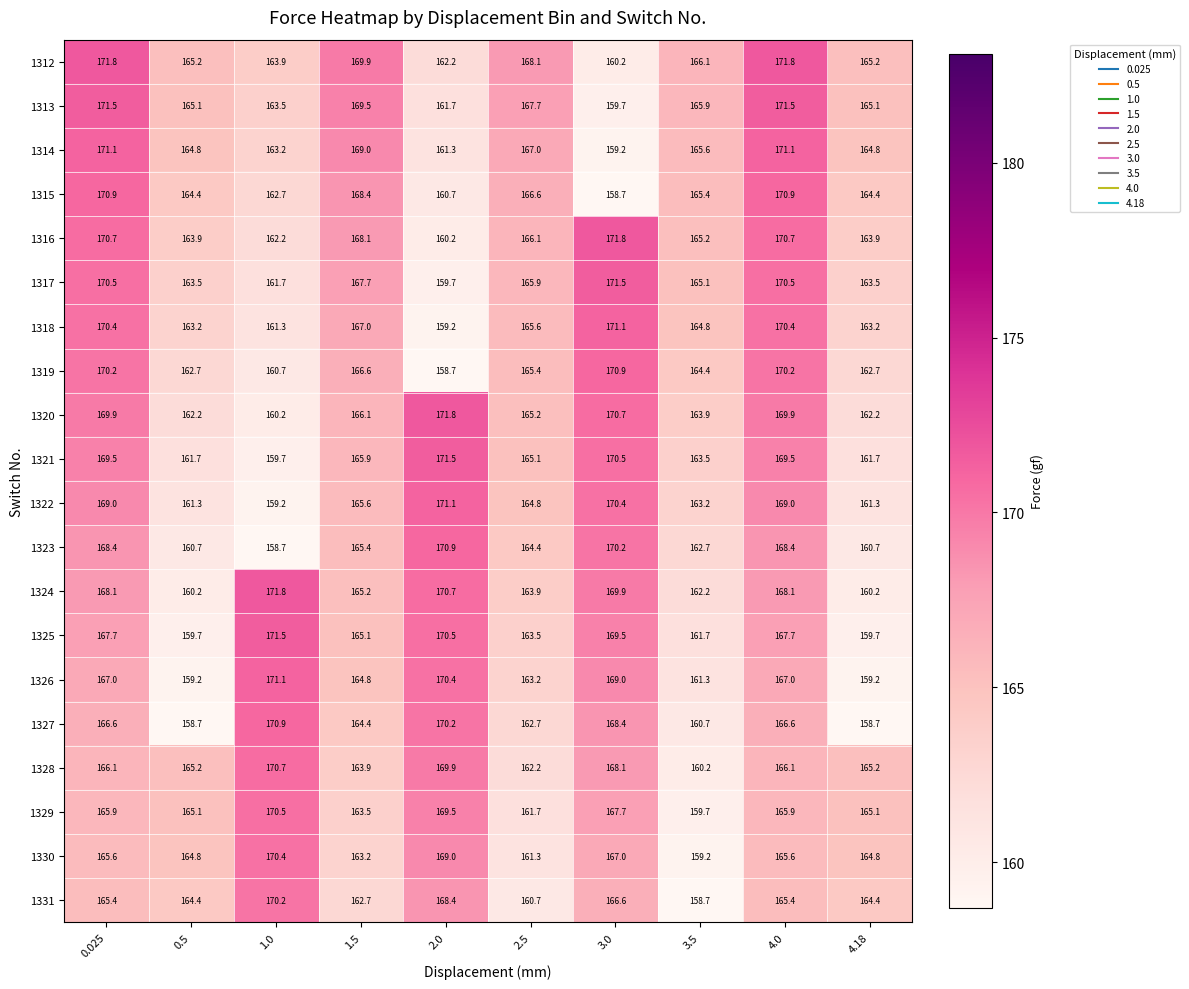

At how many categories does at least one series exceed 170?

5